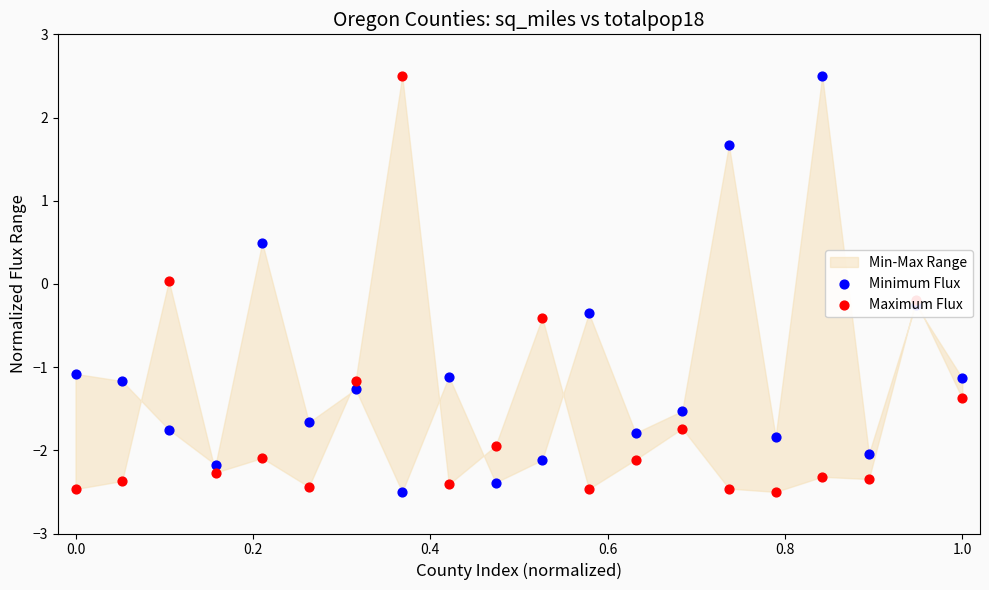

Which series reaches the maximum Y coordinate?

Minimum Flux